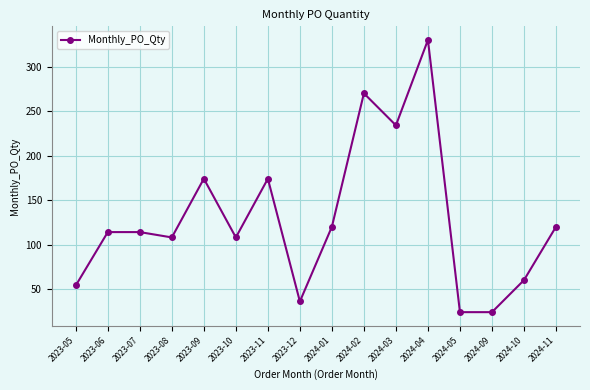

What position from the left is 2024-01?

9